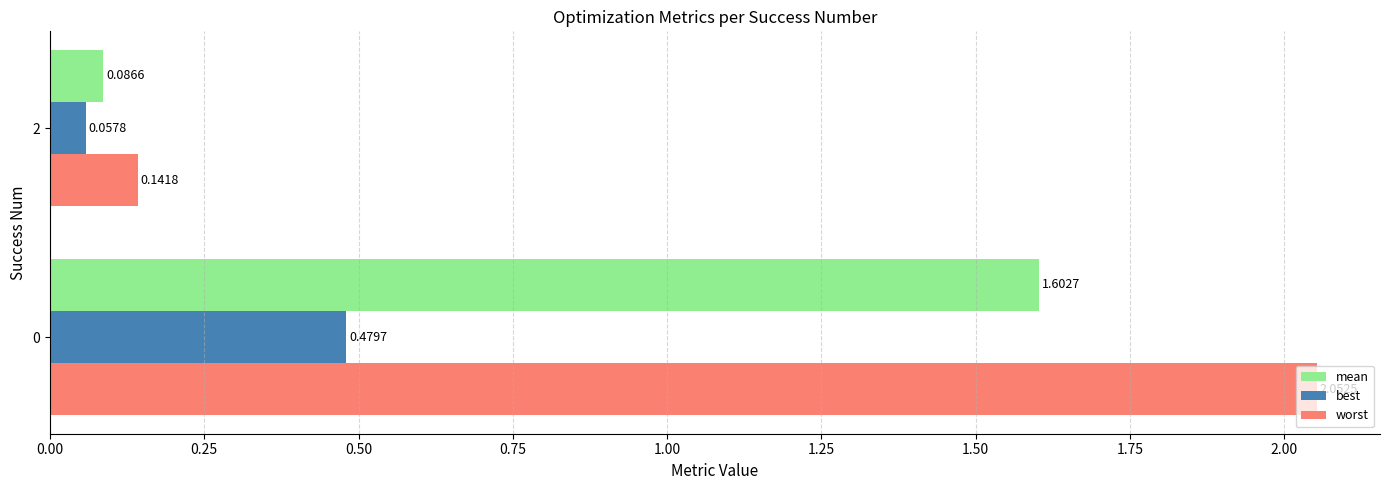

What is the total value across all series at 0?

4.1